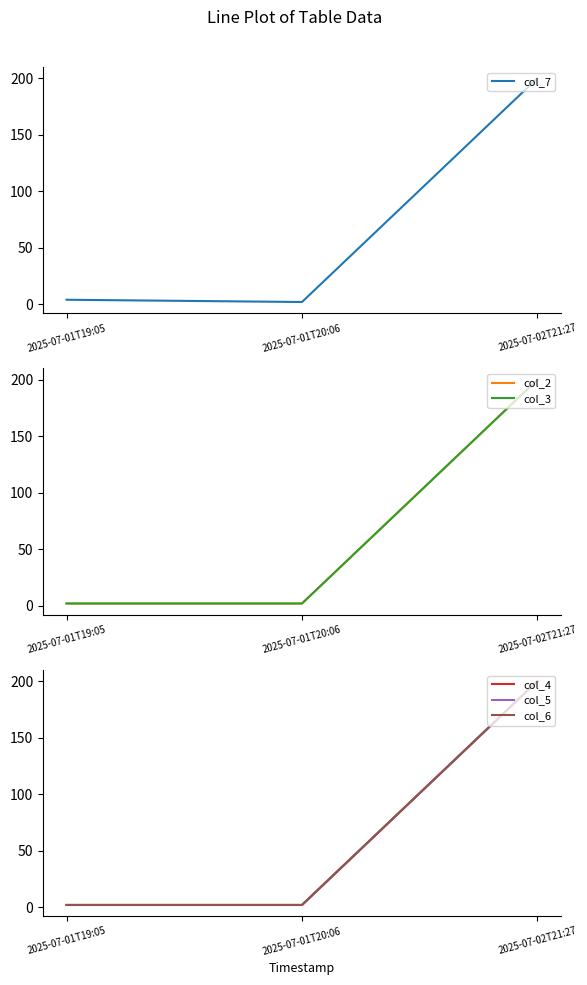

What position from the left is 2025-07-01T19:05?

1